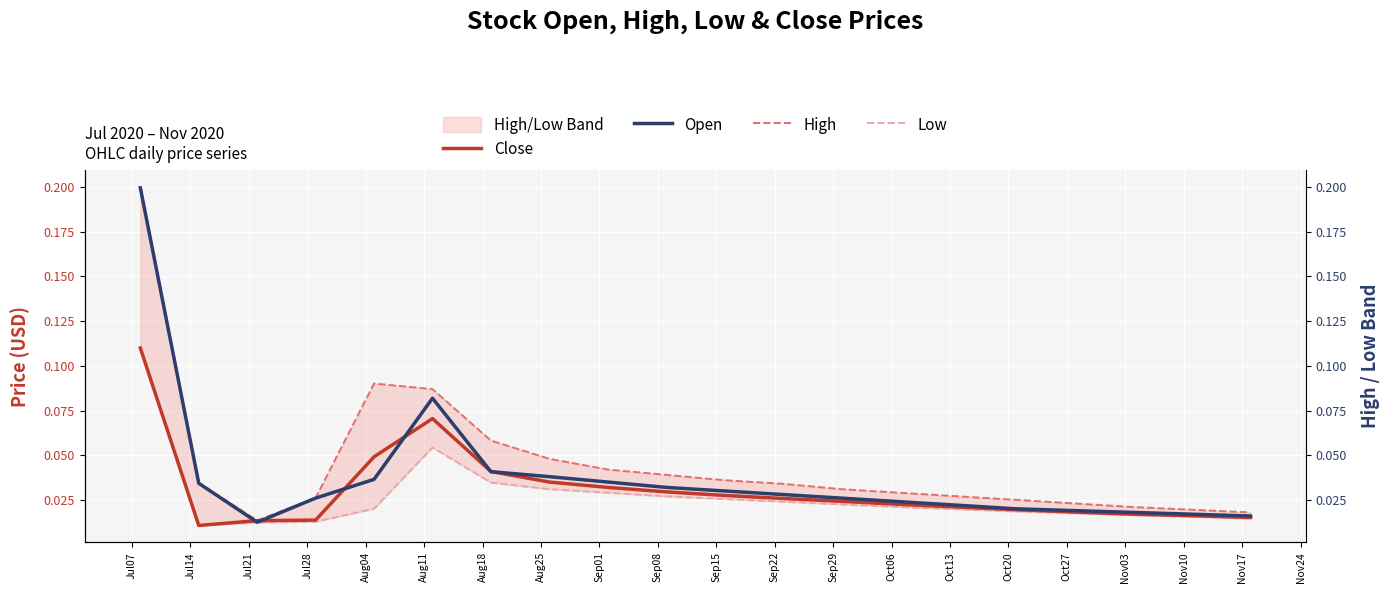

How many lines are shown in the chart?

4